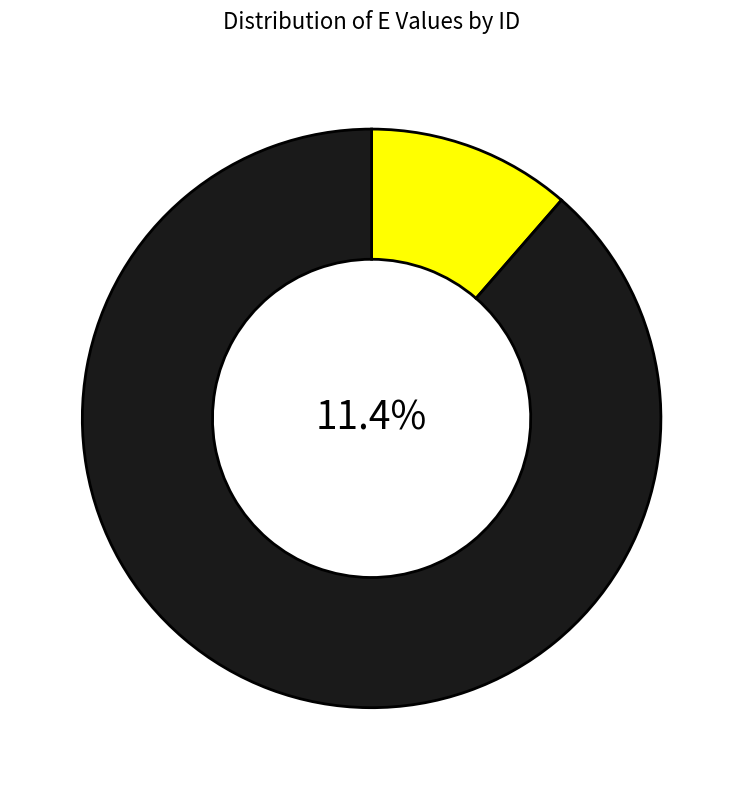

To the nearest percent, what is the combined percentage of Hb 23 and Hb 26?

22%